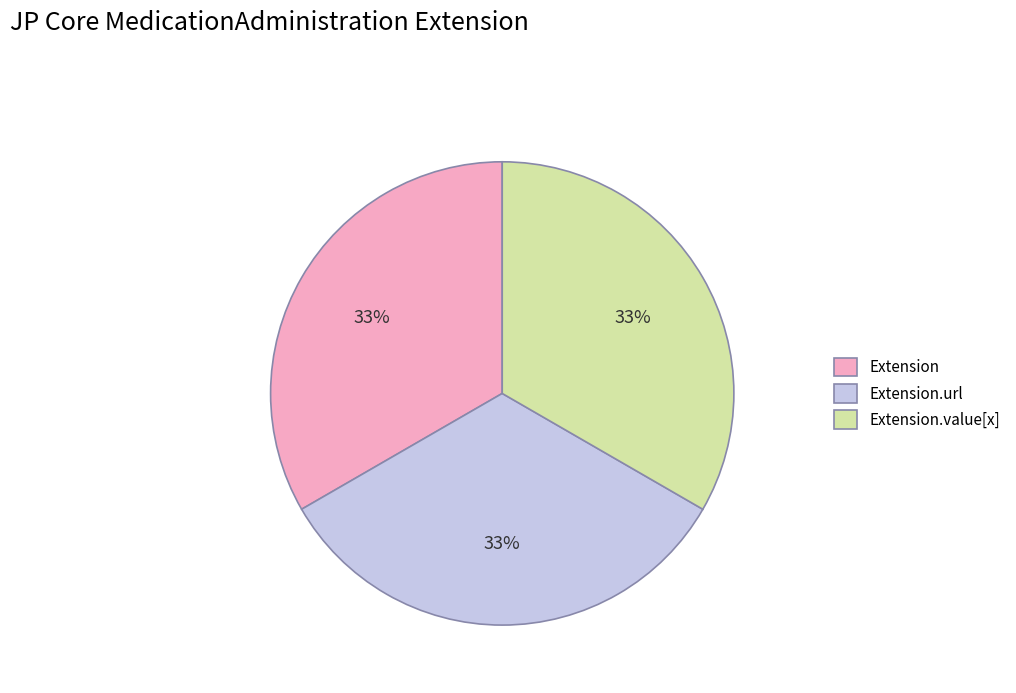

Does any single category account for the majority?

No